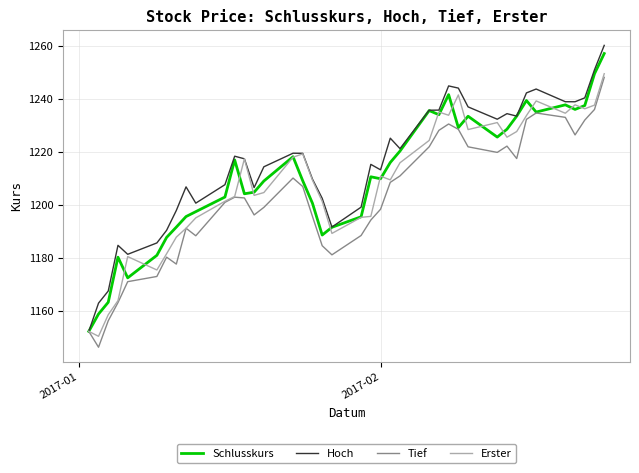

Which series has the largest range (max minus min)?

Hoch